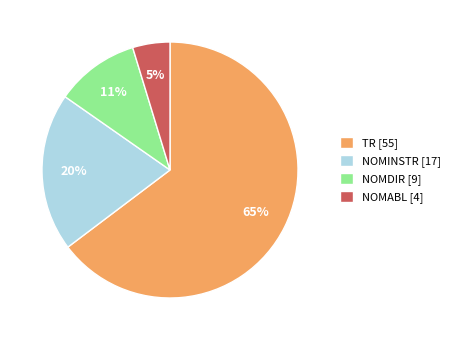

Count the number of slices in the pie.

4